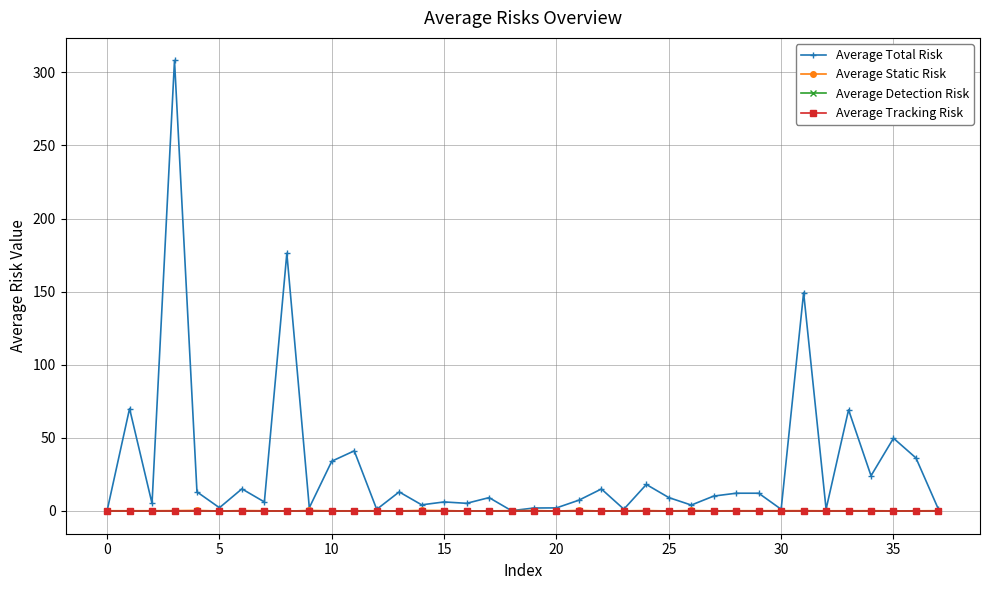

True or false: Average Detection Risk has more than 1 interior local peaks.

False